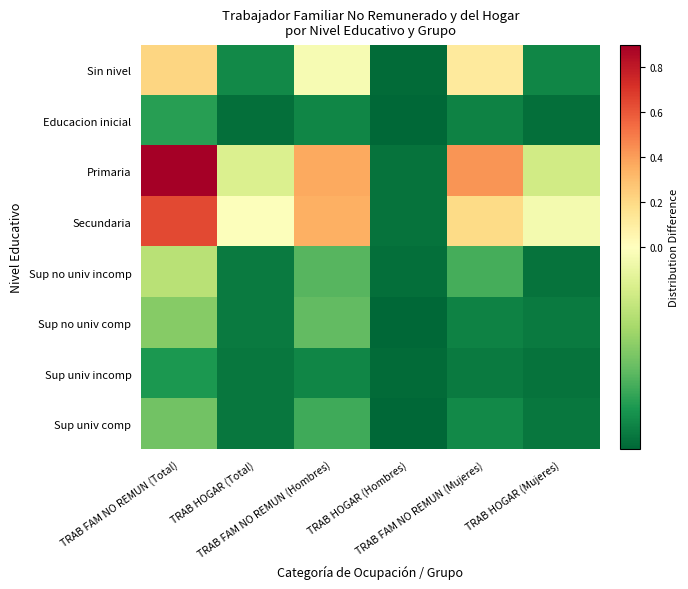

Which series has the largest range (max minus min)?

Primaria